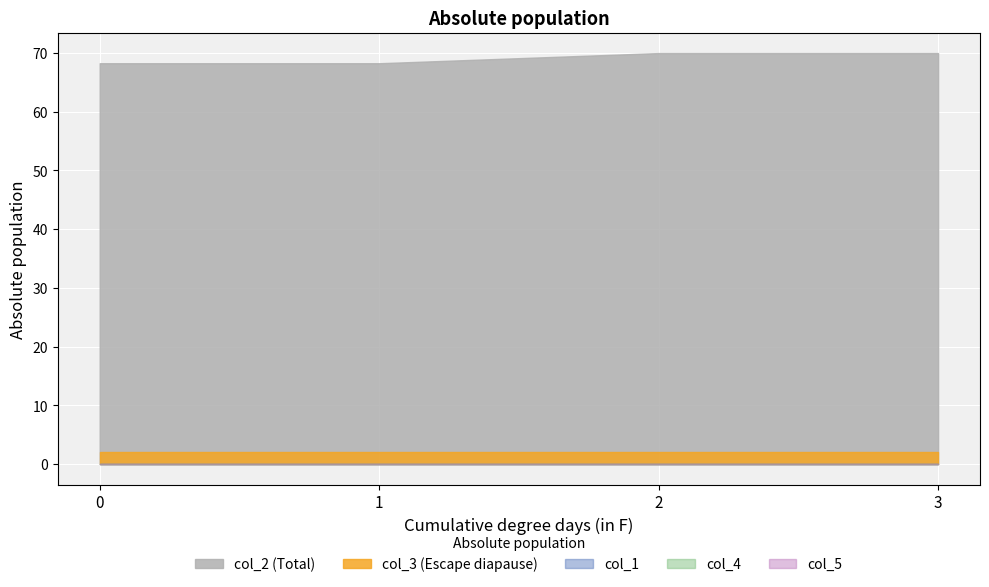

Which series has the widest spread of values?

col_2